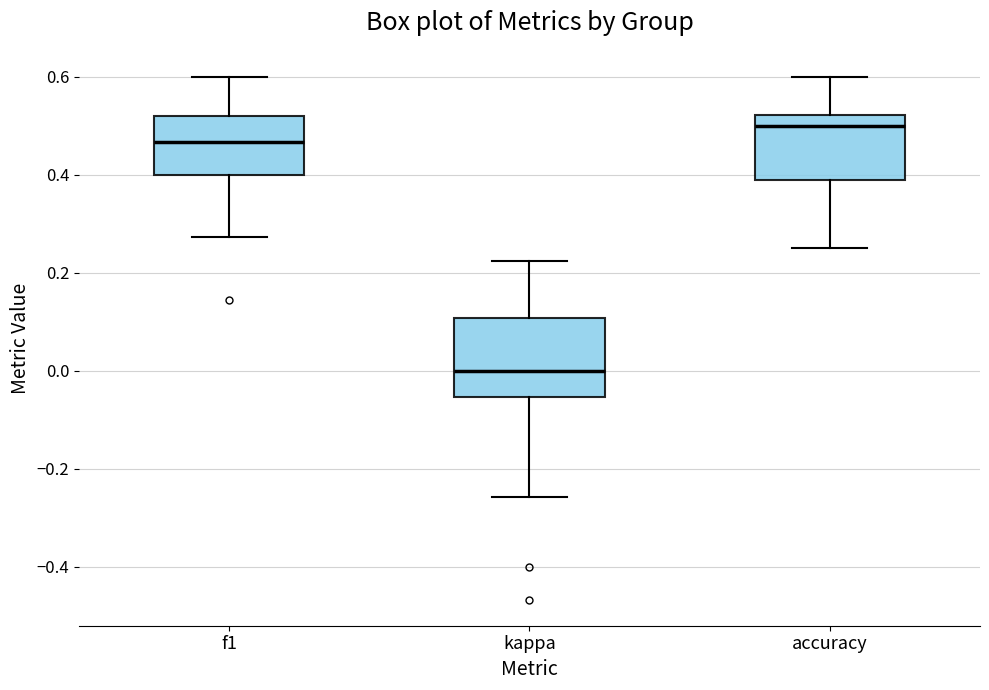

Reading left to right, transcribe this box plot: for each box, give where its median line is, the range the box spans, and where its two whiskers end, as read against the y-axis. The values are not printed on the chart, so give them approximately, as read against the axis.

f1: median 0.46, box 0.40 to 0.52, whiskers 0.28 to 0.60
kappa: median 0.00, box -0.06 to 0.10, whiskers -0.26 to 0.22
accuracy: median 0.50, box 0.38 to 0.52, whiskers 0.26 to 0.60